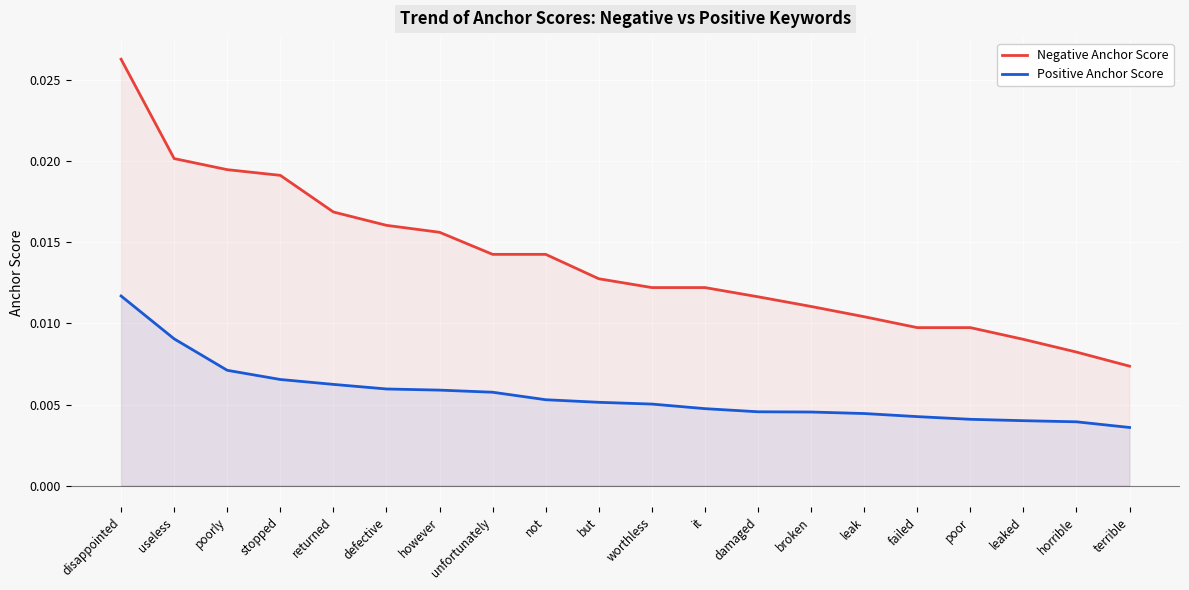

True or false: Positive Anchor Score and Negative Anchor Score cross at least once.

False